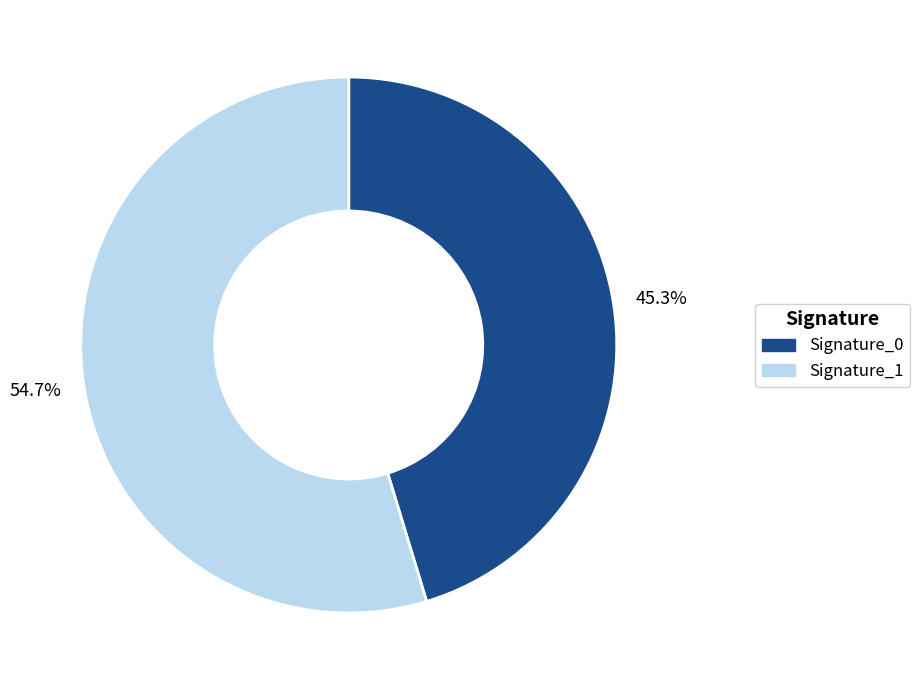

Combined, do Signature_1 and Signature_0 account for over 50%?

Yes